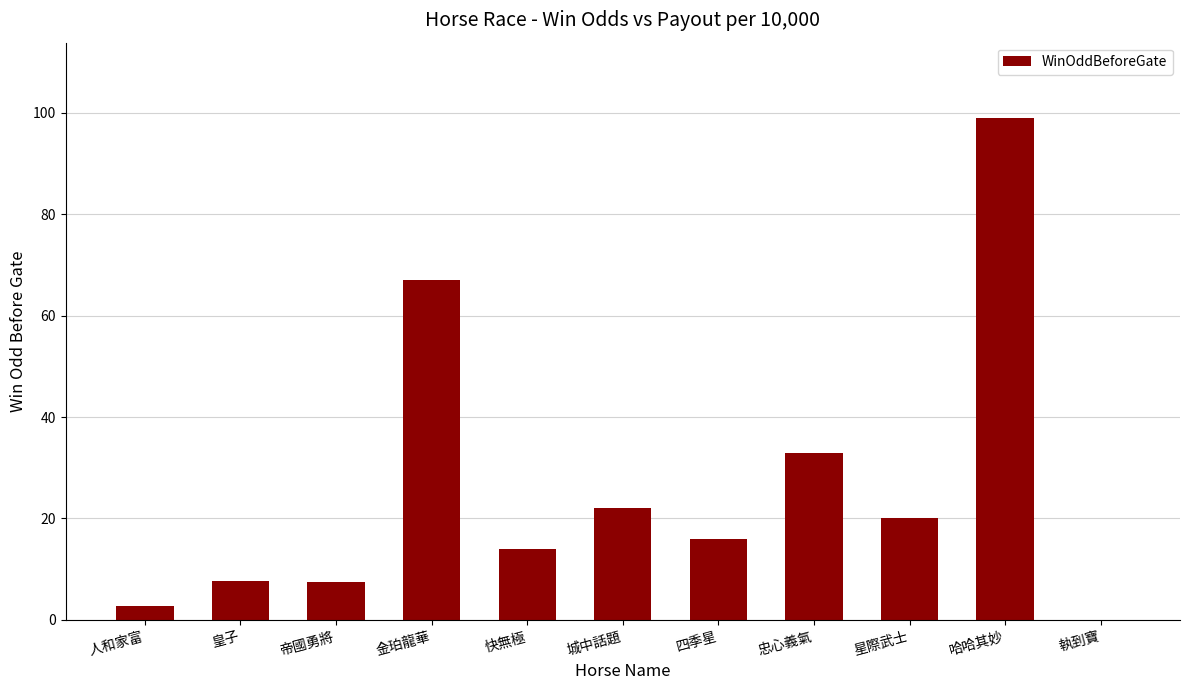

What is the sum of all values?

288.8